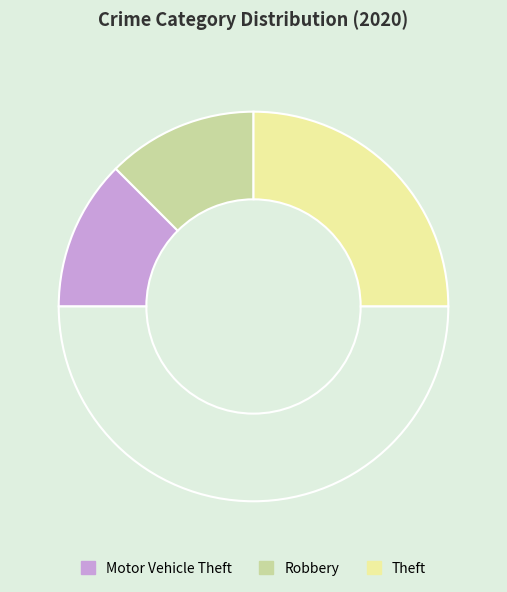

How many segments does this pie chart have?

4